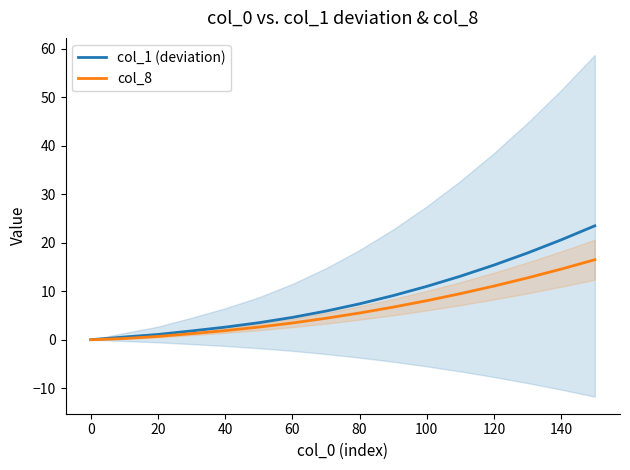

Is it true that col_1 (deviation) equals 20.6 at 140?

True